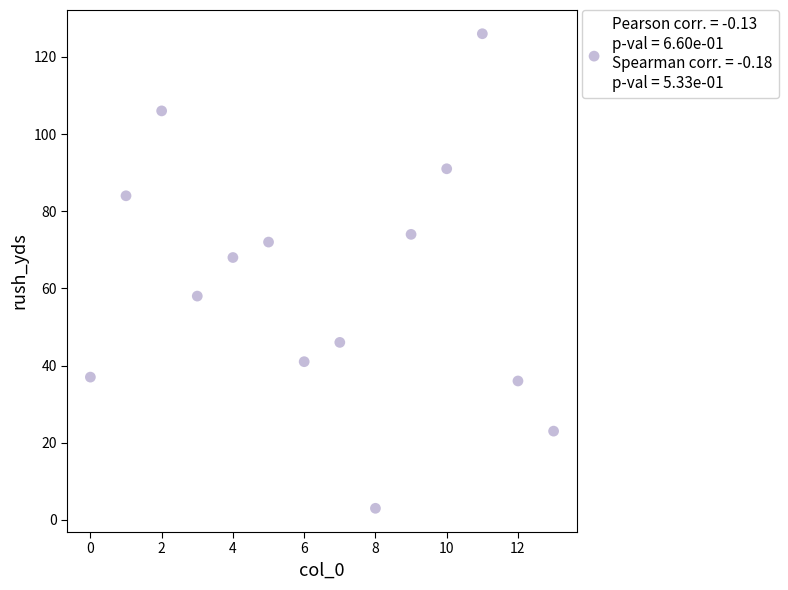

What Y value in the scatter plot is closest to 64?

68